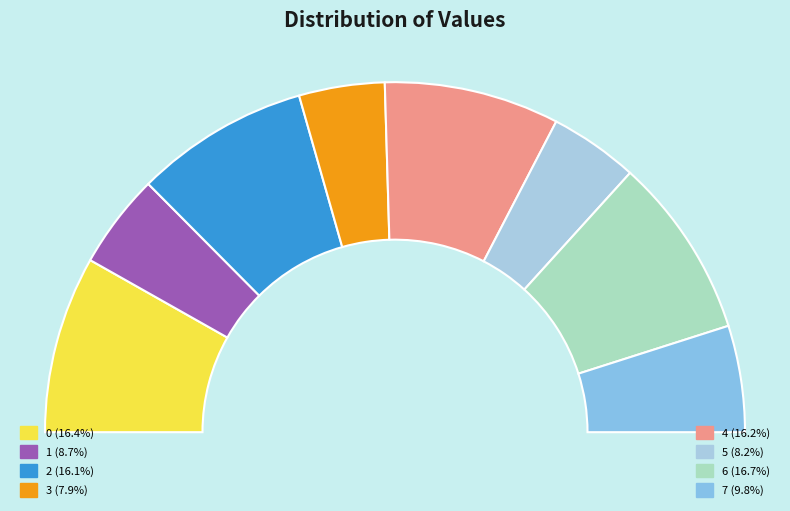

How many segments does this pie chart have?

8